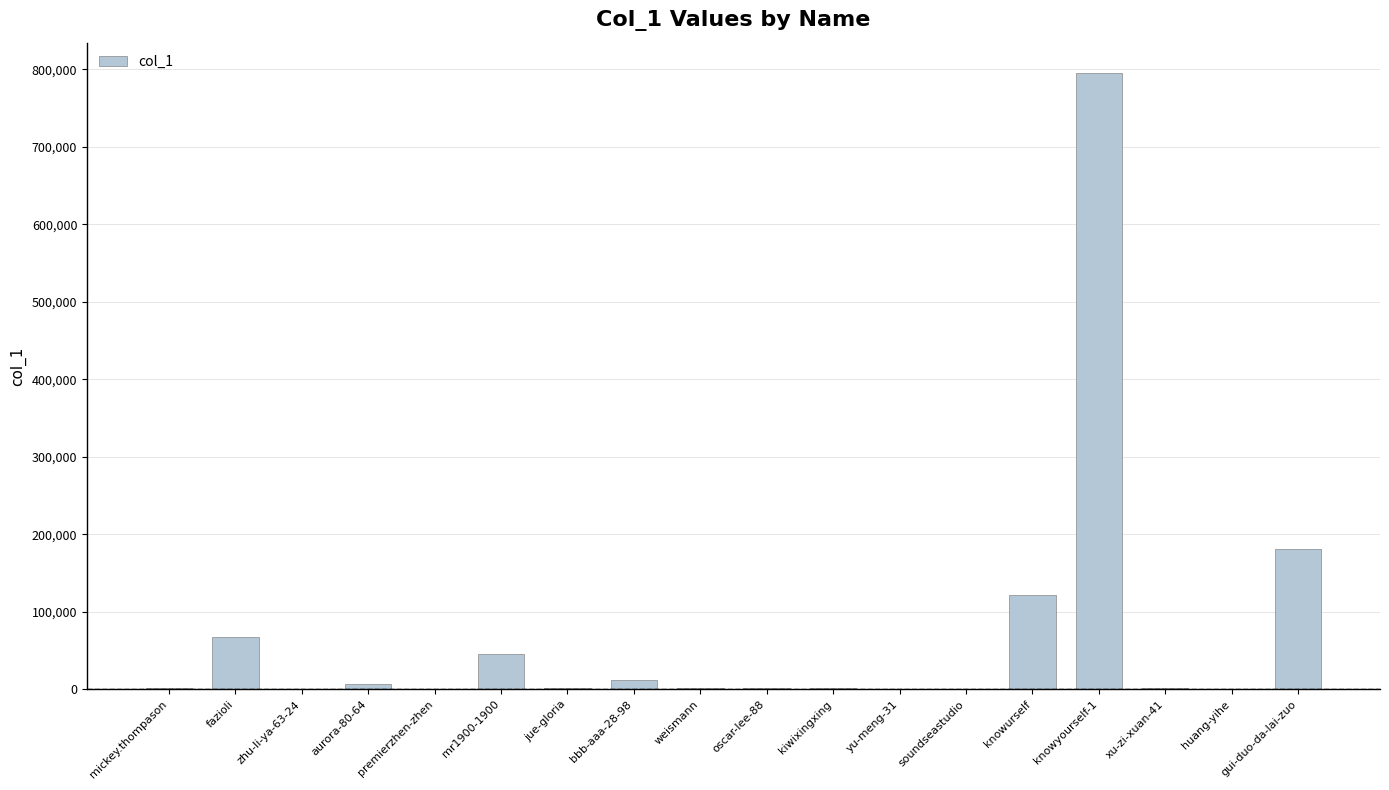

What is the sum of all values?

1242460